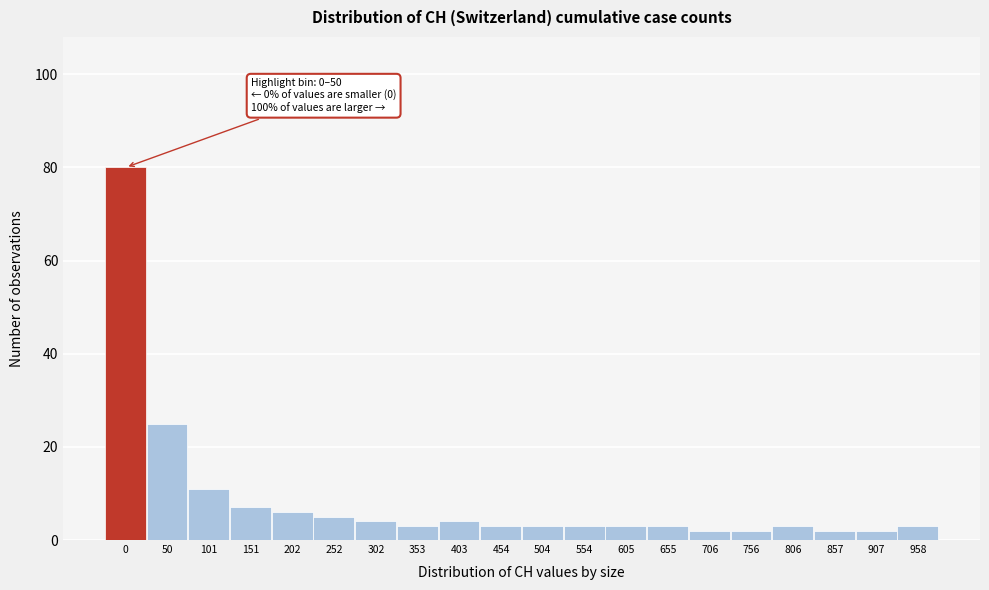

Reading left to right, transcribe all the data shown in this chart.

0=80	50=25	101=11	151=7	202=6	252=5	302=4	353=3	403=4	454=3	504=3	554=3	605=3	655=3	706=2	756=2	806=3	857=2	907=2	958=3